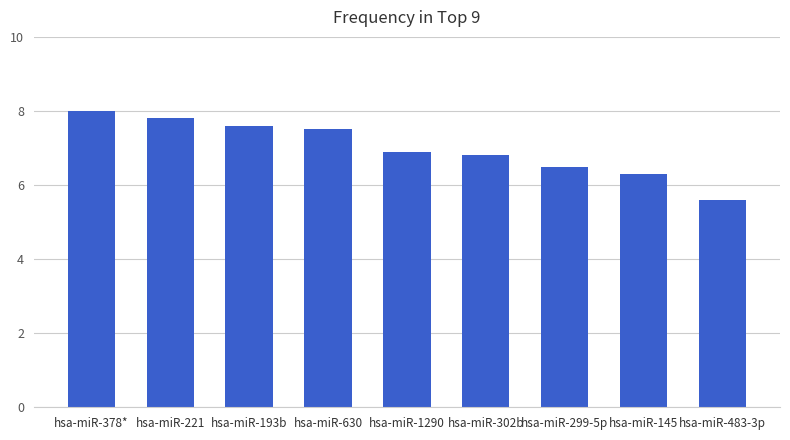

Reading right to left, what are all the values shown in this chart?

hsa-miR-483-3p=5.6	hsa-miR-145=6.3	hsa-miR-299-5p=6.5	hsa-miR-302b=6.8	hsa-miR-1290=6.9	hsa-miR-630=7.5	hsa-miR-193b=7.6	hsa-miR-221=7.8	hsa-miR-378*=8.0